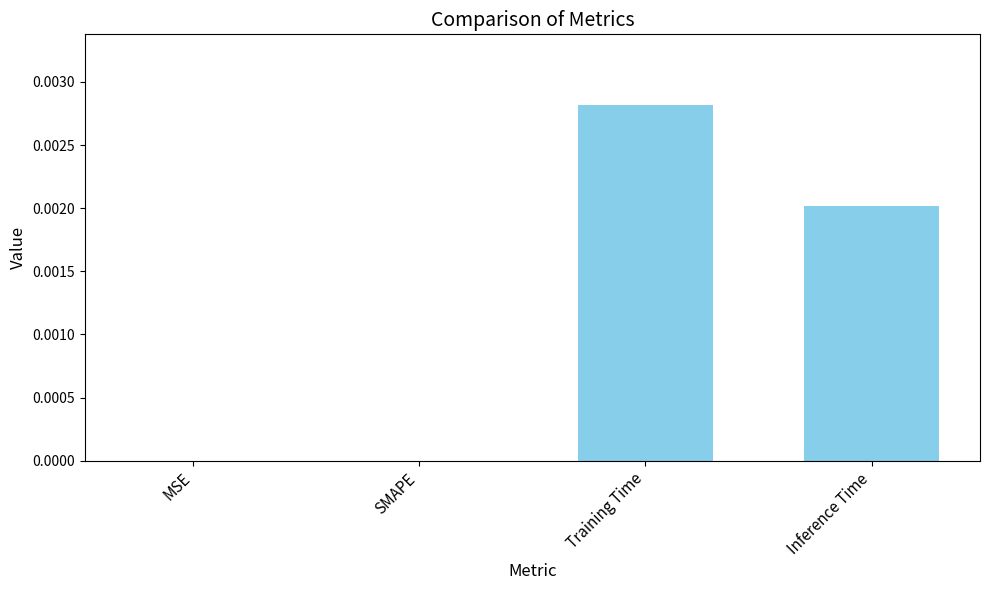

Are the bars horizontal?

No